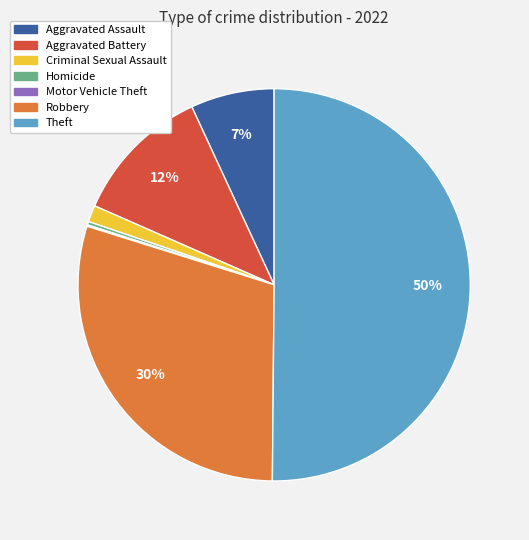

What is the majority slice?

Theft